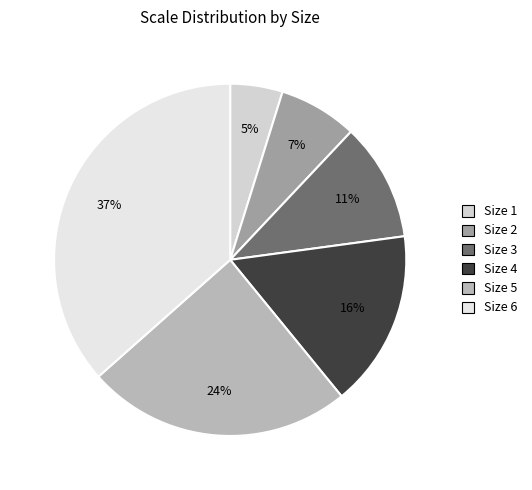

How many slices are in this pie chart?

6